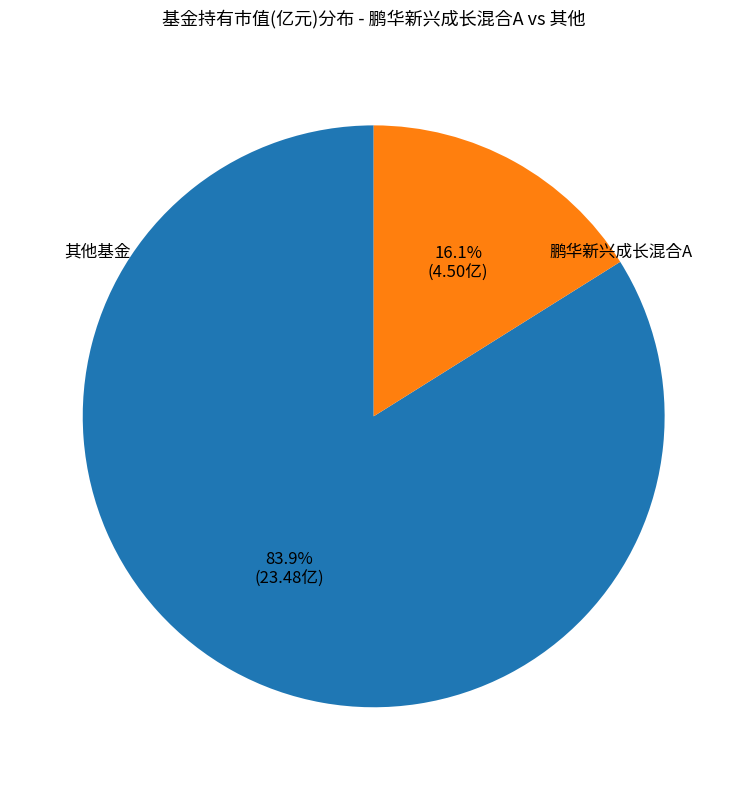

Does any single category account for the majority?

Yes